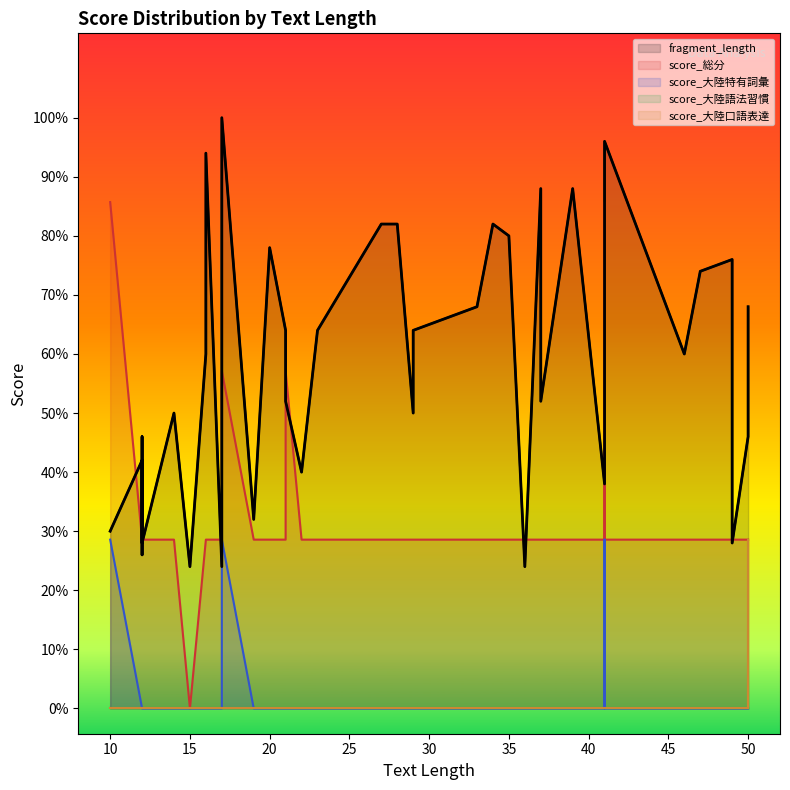

How many lines are shown in the chart?

4